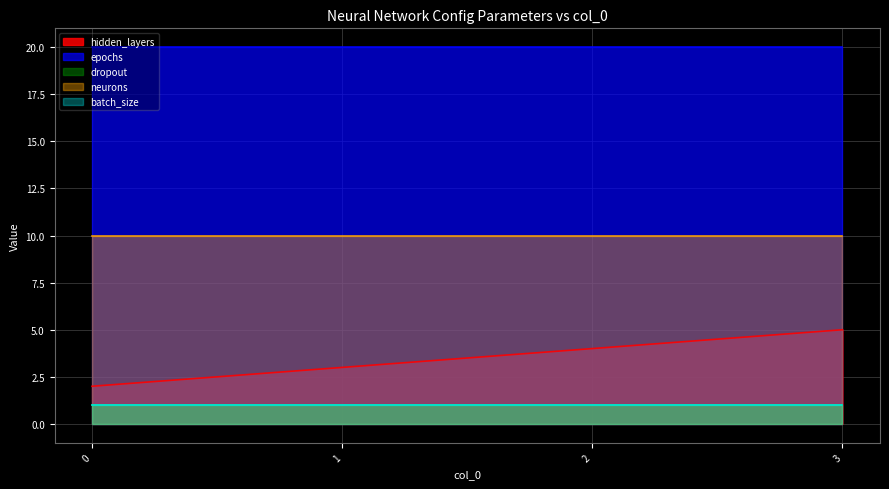

What are all the series names shown in the legend?

hidden_layers, epochs, dropout, neurons, batch_size